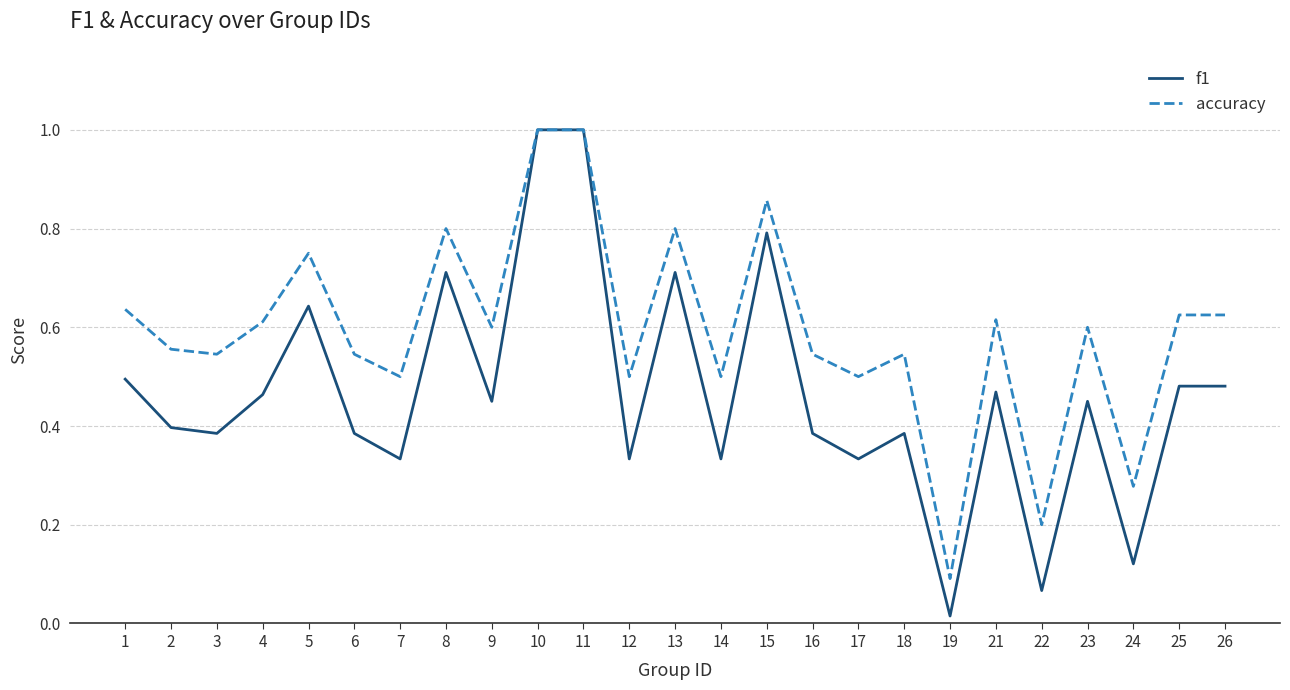

Which series has the largest total across all categories?

accuracy